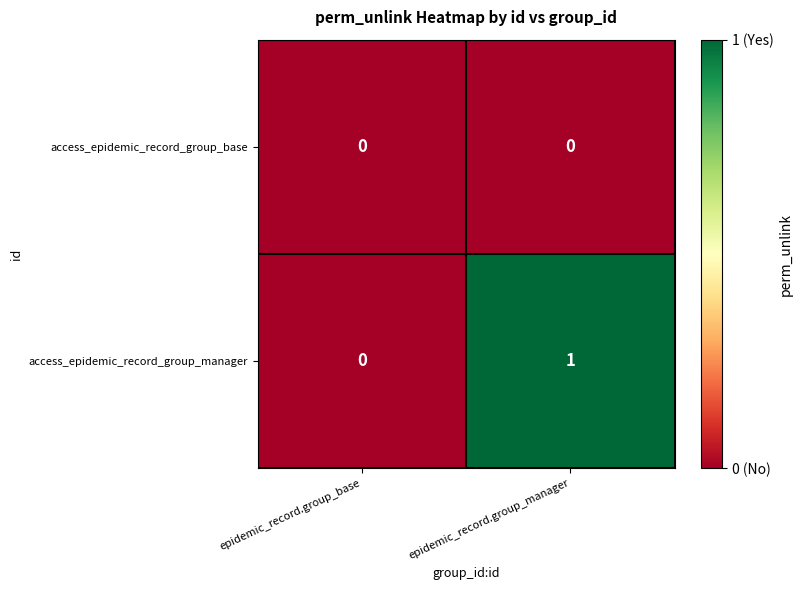

Which series has the largest range (max minus min)?

access_epidemic_record_group_manager